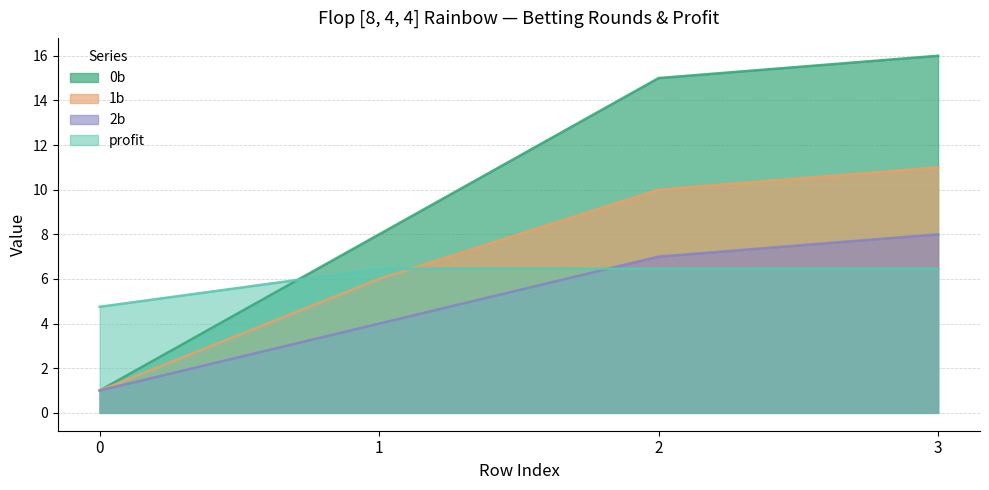

Rank the series by their average value, from lowest to highest.

2b, profit, 1b, 0b